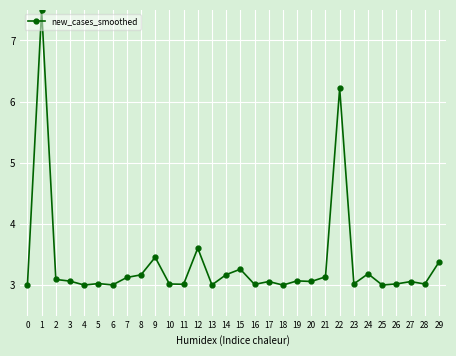

What is the value of the 9th point from the left?

3.2